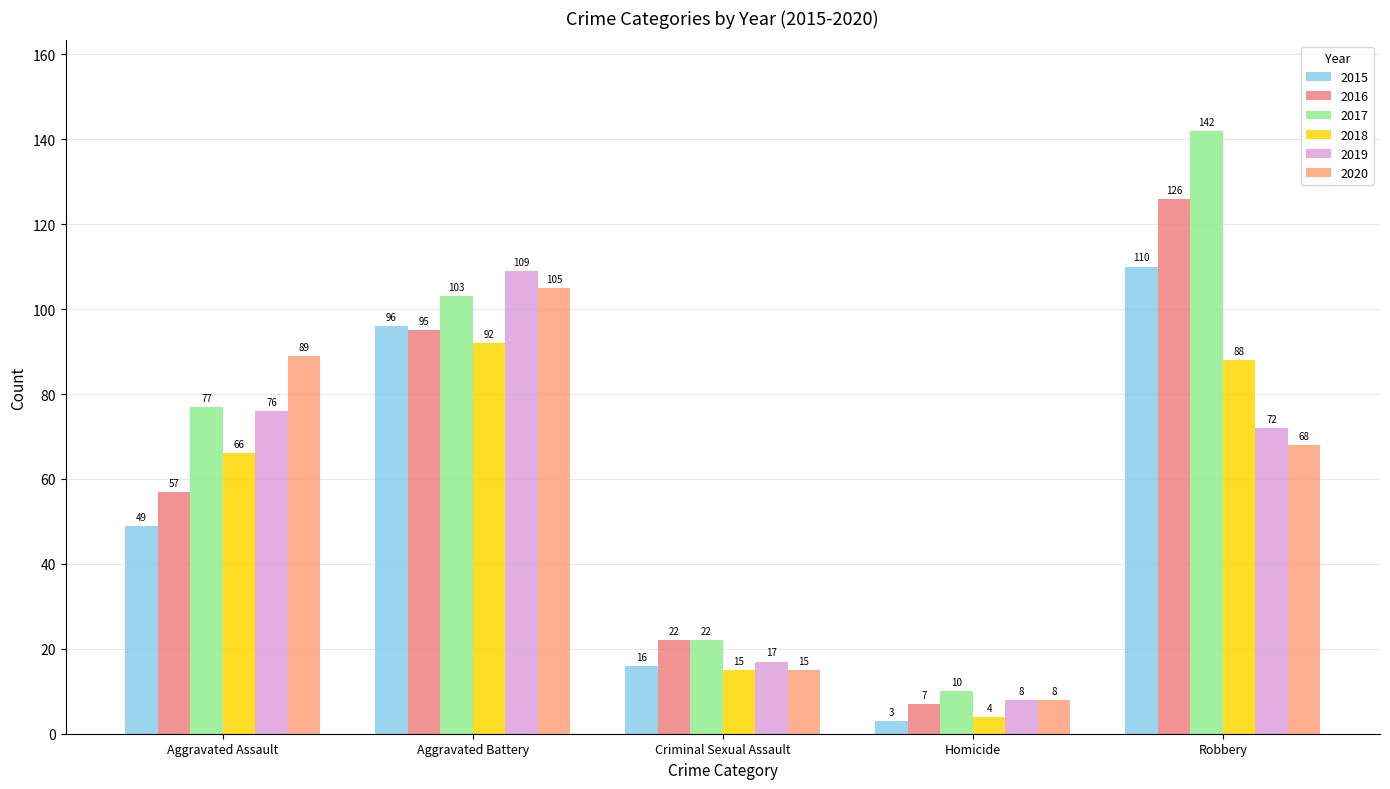

Reading left to right, list all the values displayed in this chart.

2015: 49	96	16	3	110
2016: 57	95	22	7	126
2017: 77	103	22	10	142
2018: 66	92	15	4	88
2019: 76	109	17	8	72
2020: 89	105	15	8	68